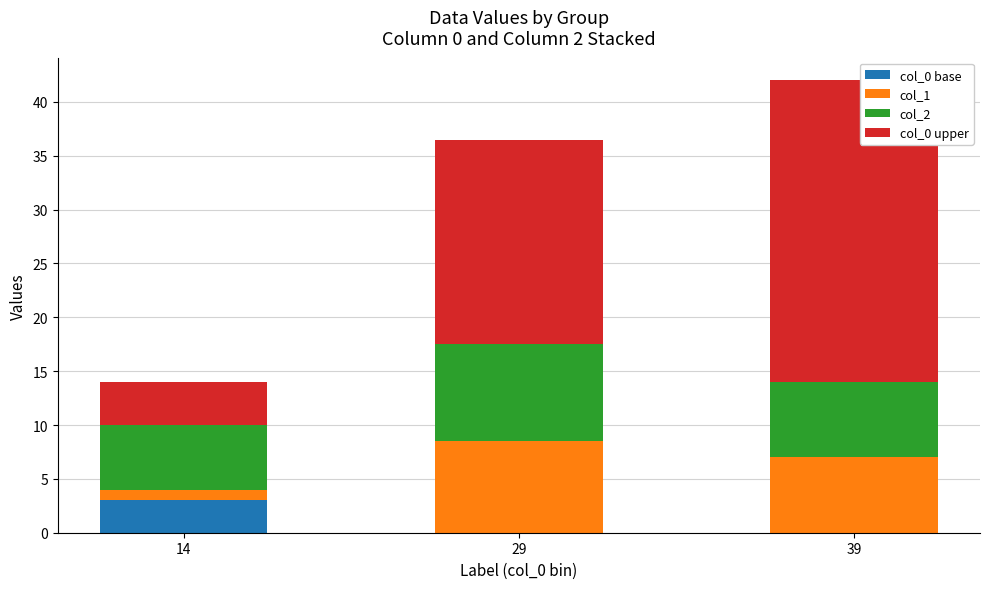

What is the maximum value for col_0 base?

3.0